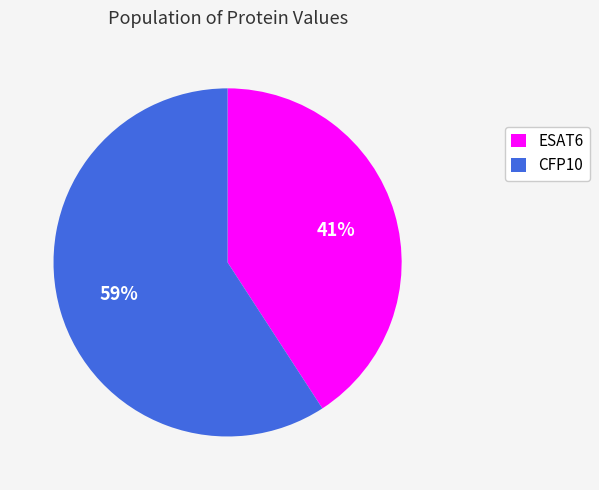

Approximately how many times larger is the value at CFP10 compared to ESAT6?

1.4